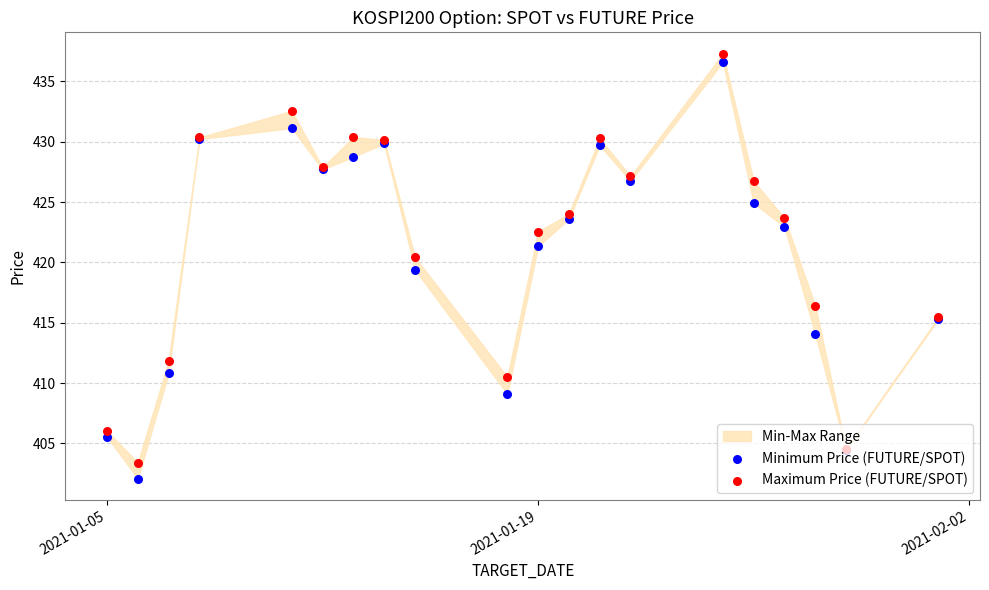

Is the value of Minimum Price (FUTURE/SPOT) at 2021-01-19 greater than the value of Maximum Price (FUTURE/SPOT) at 5?

No